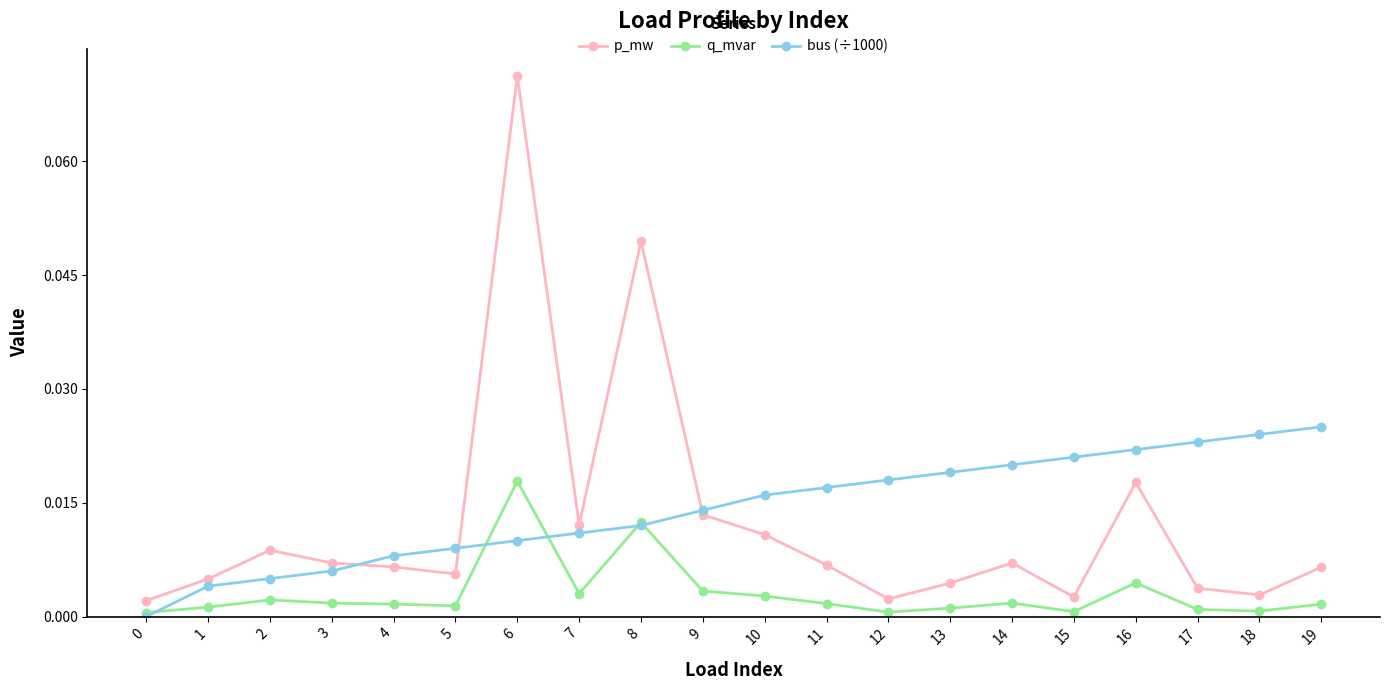

True or false: p_mw has a value of 0.0 at 0.

True